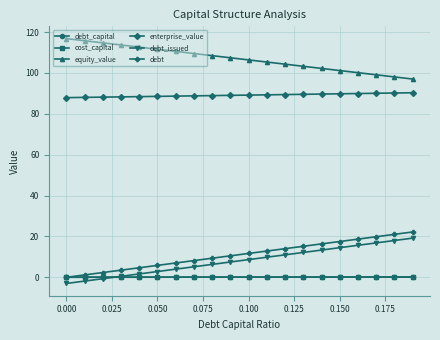

What are all the series names shown in the legend?

debt_capital, cost_capital, equity_value, enterprise_value, debt_issued, debt